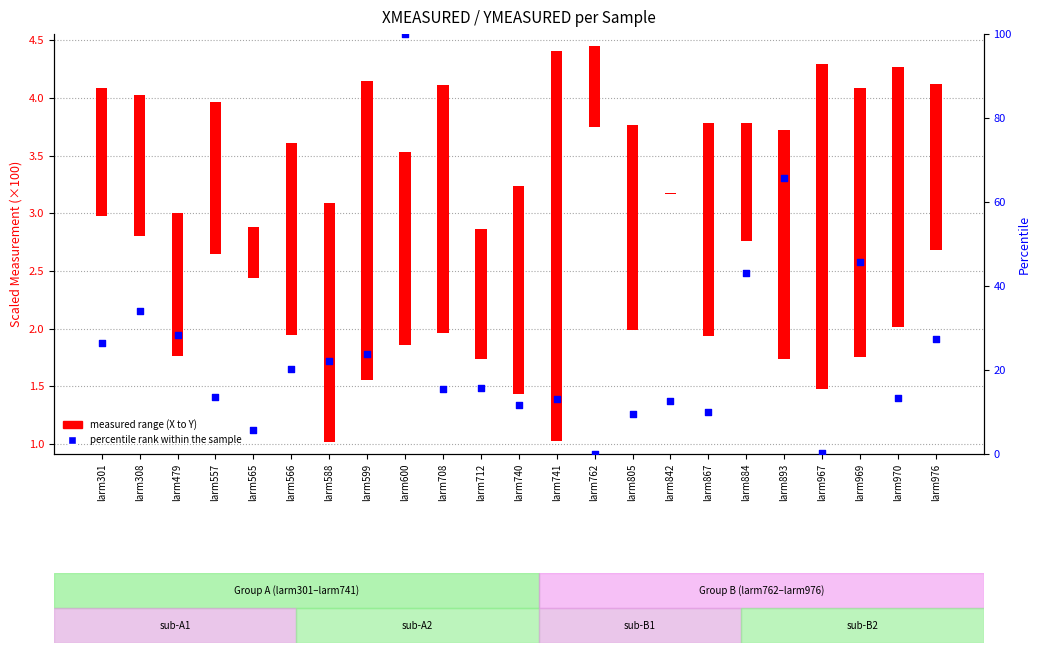

Which has a higher value, larm762 or larm301?

larm301